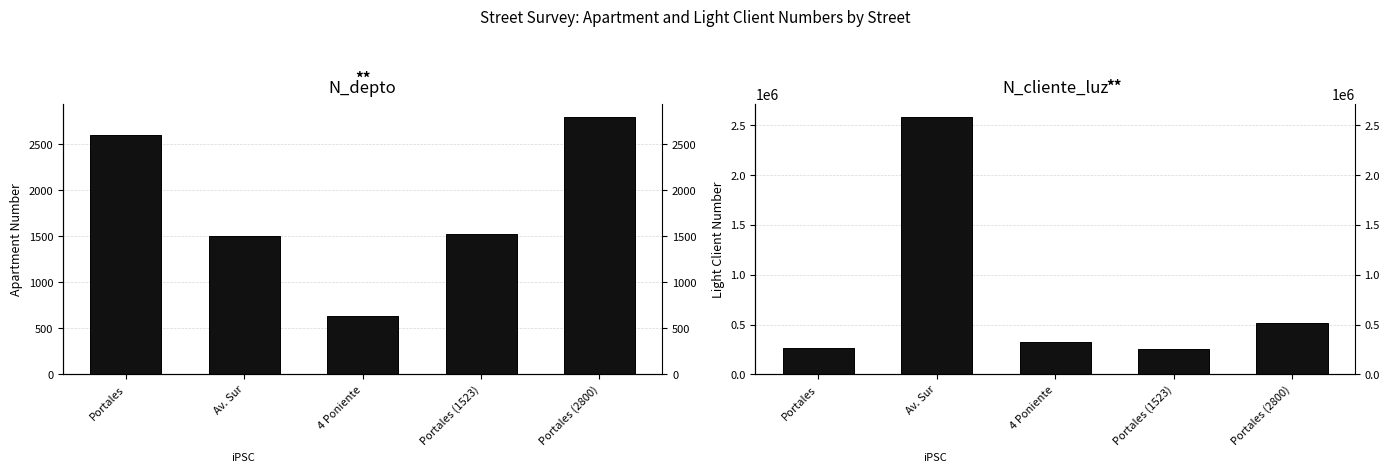

What is the difference between the maximum and minimum values in the N_depto series?

2170